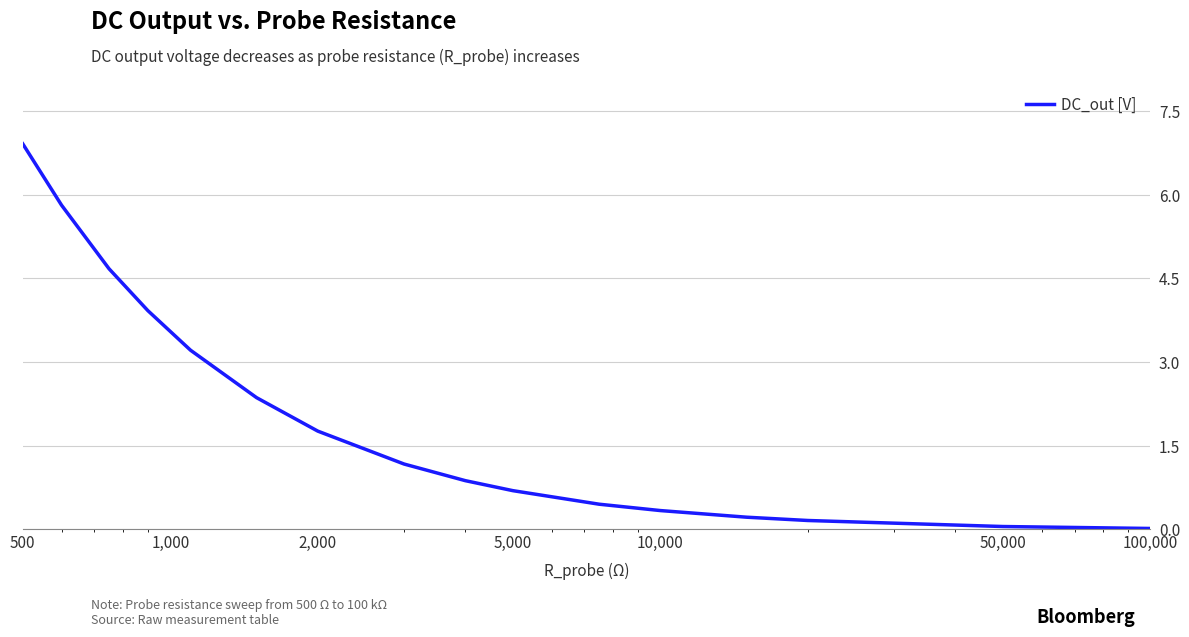

What is the average value?

2.0